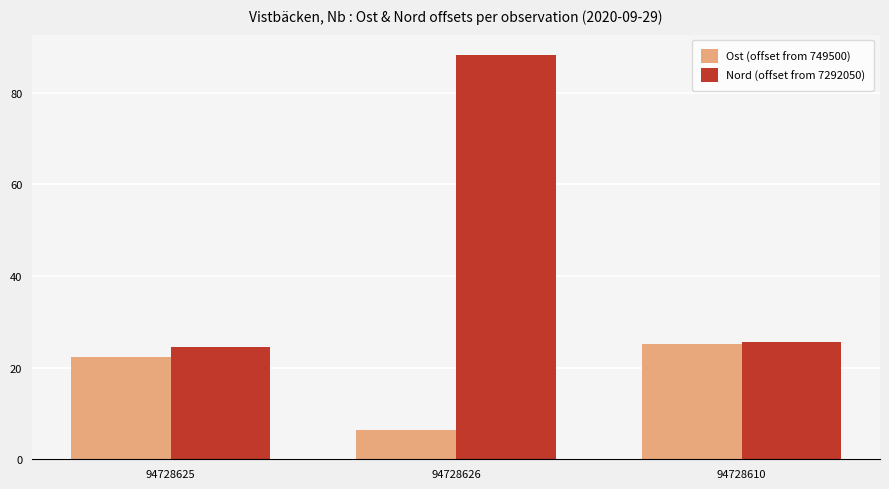

What is the difference between the highest and lowest values at 94728625?

2.2